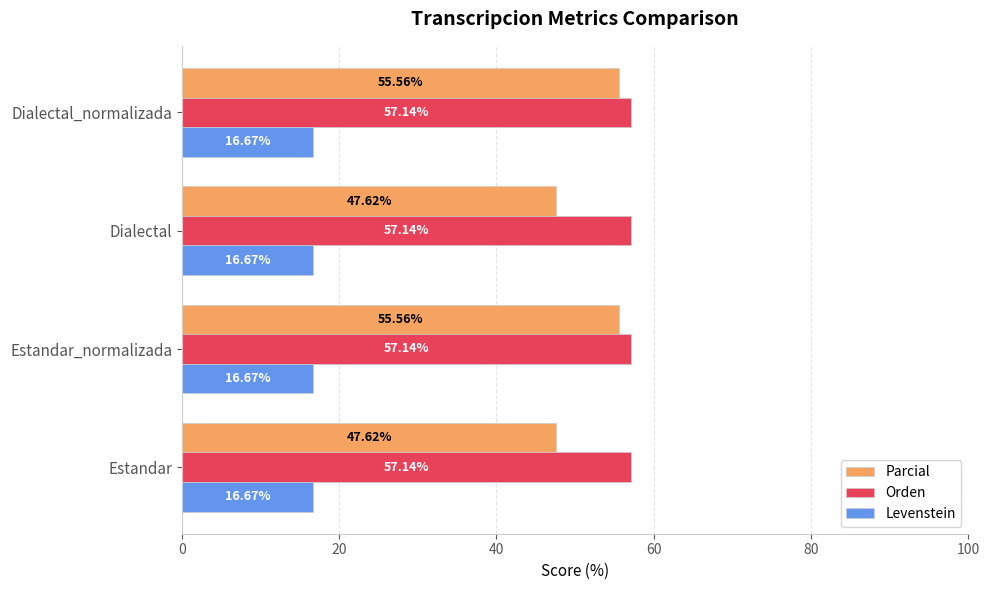

Which series has the largest range (max minus min)?

Parcial